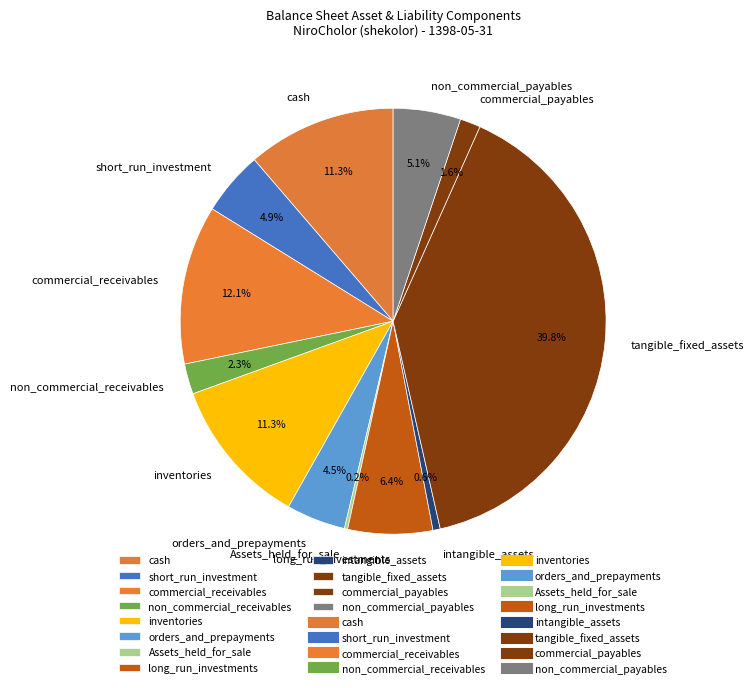

What percentage do non_commercial_receivables and intangible_assets together represent?

2.9%